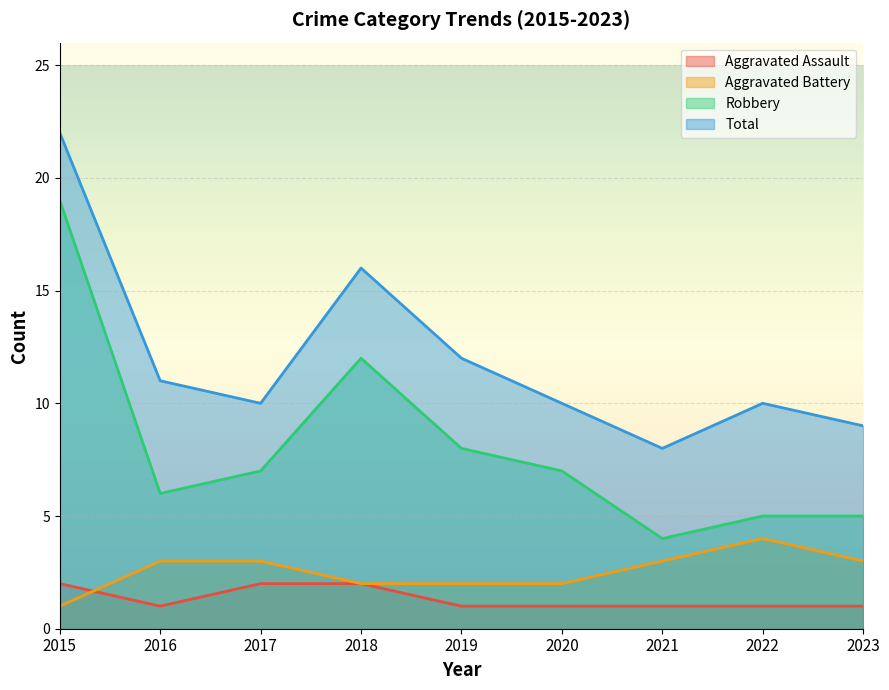

What is the sum of all Aggravated Assault values?

12